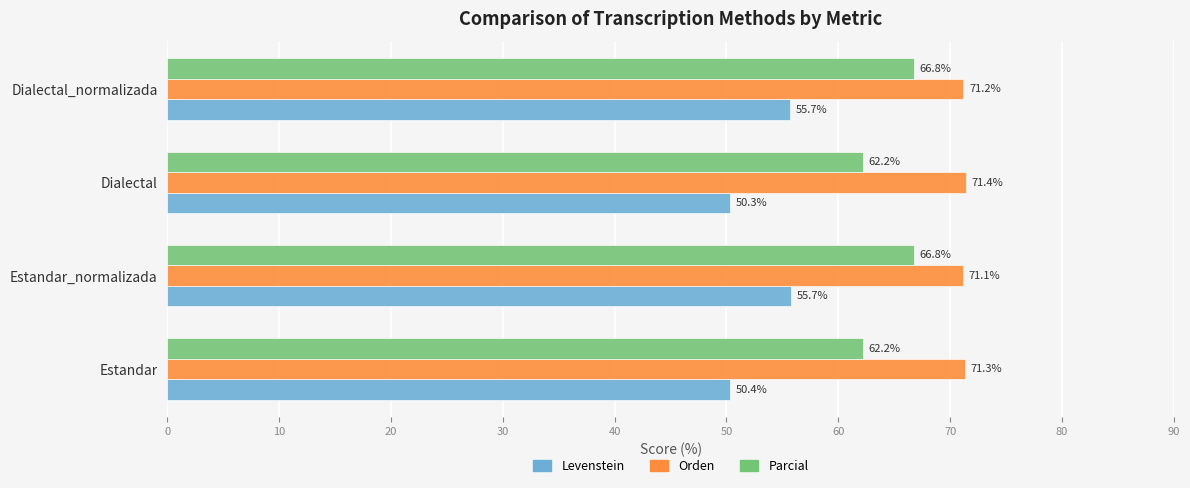

The value of Orden at Estandar_normalizada is 39.6. True or false?

False